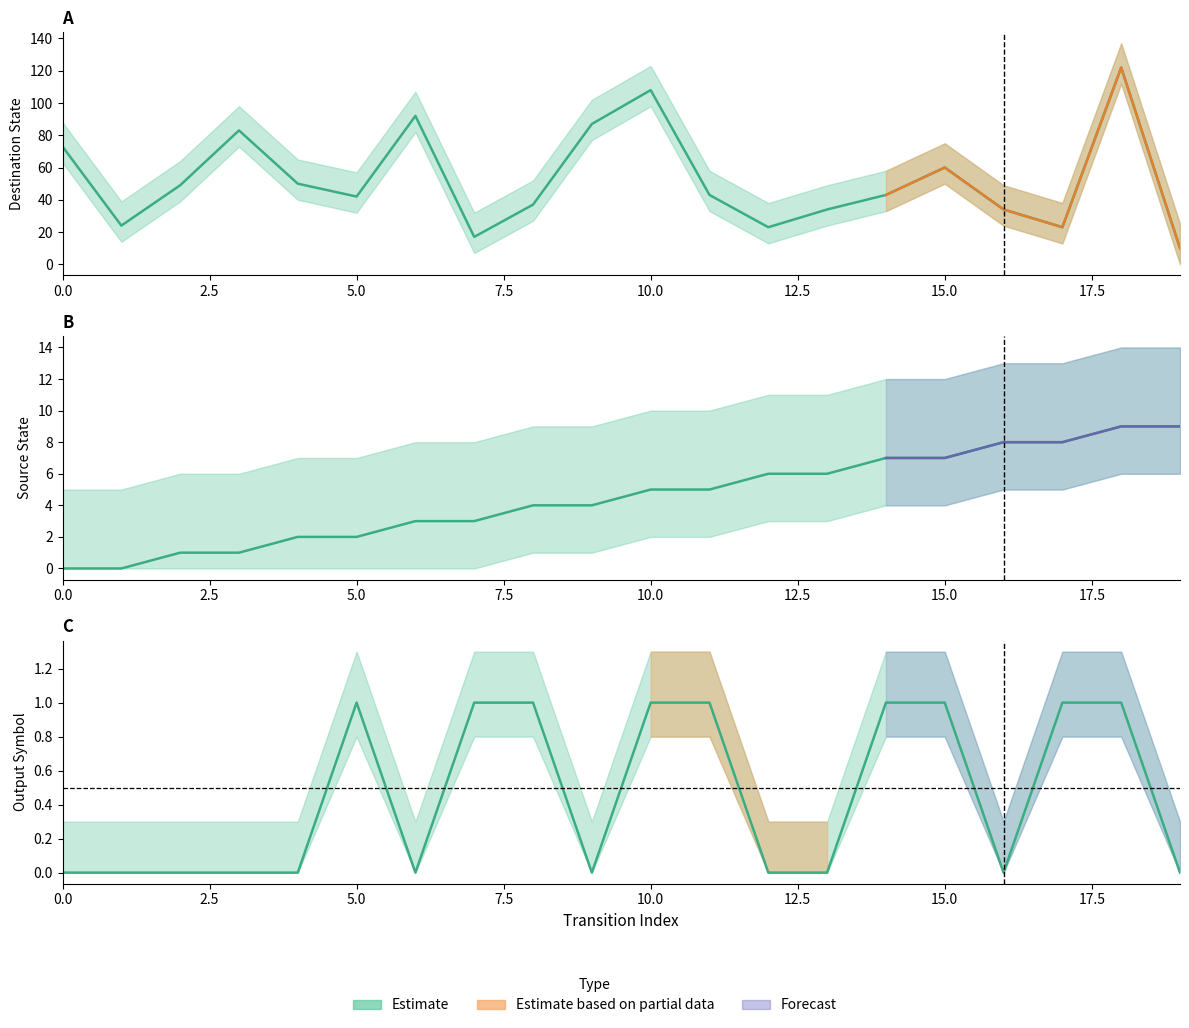

True or false: destination_state and output_symbol cross at least once.

False